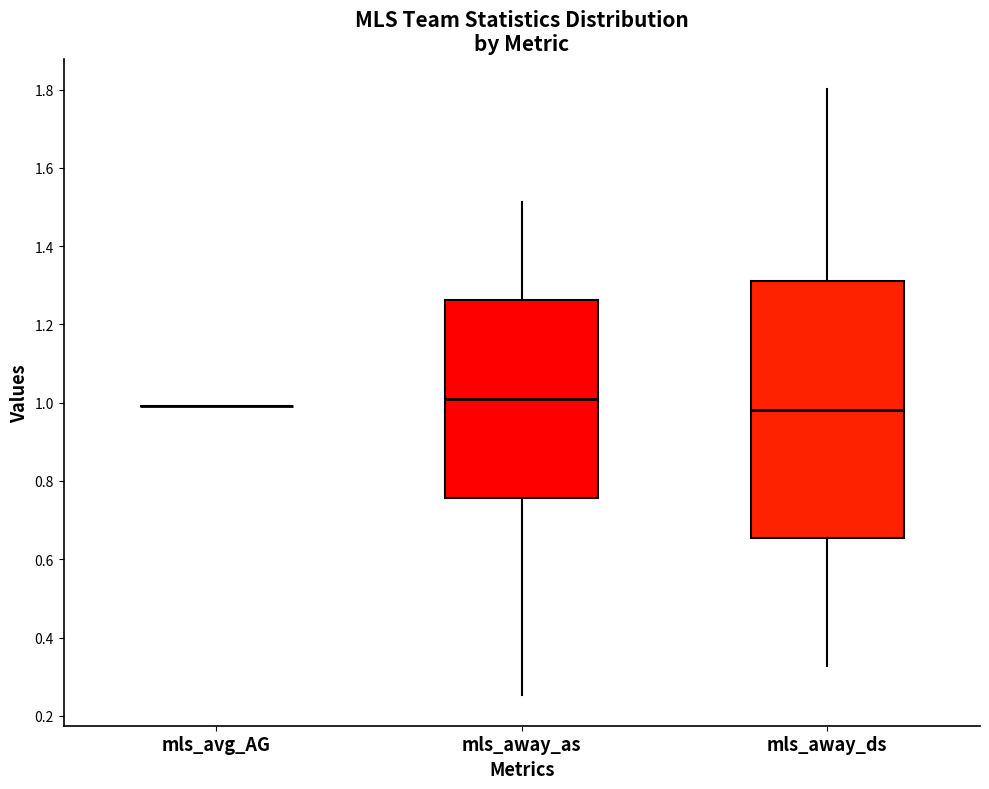

Comparing the boxes themselves (not the whiskers), which one is the tallest?

mls_away_ds